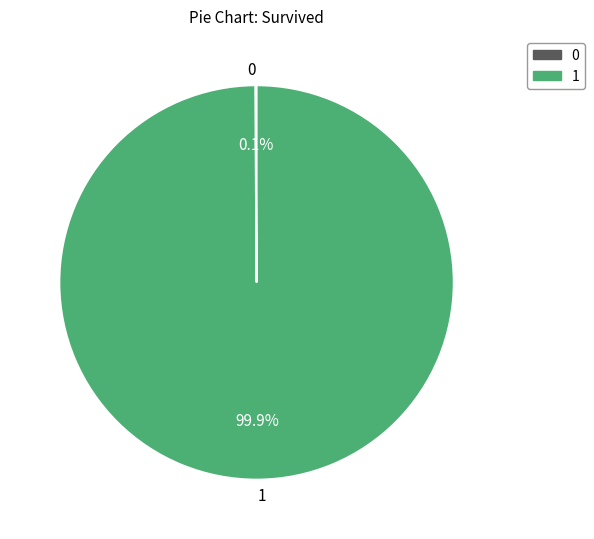

Is there any slice that represents more than half of the pie?

Yes